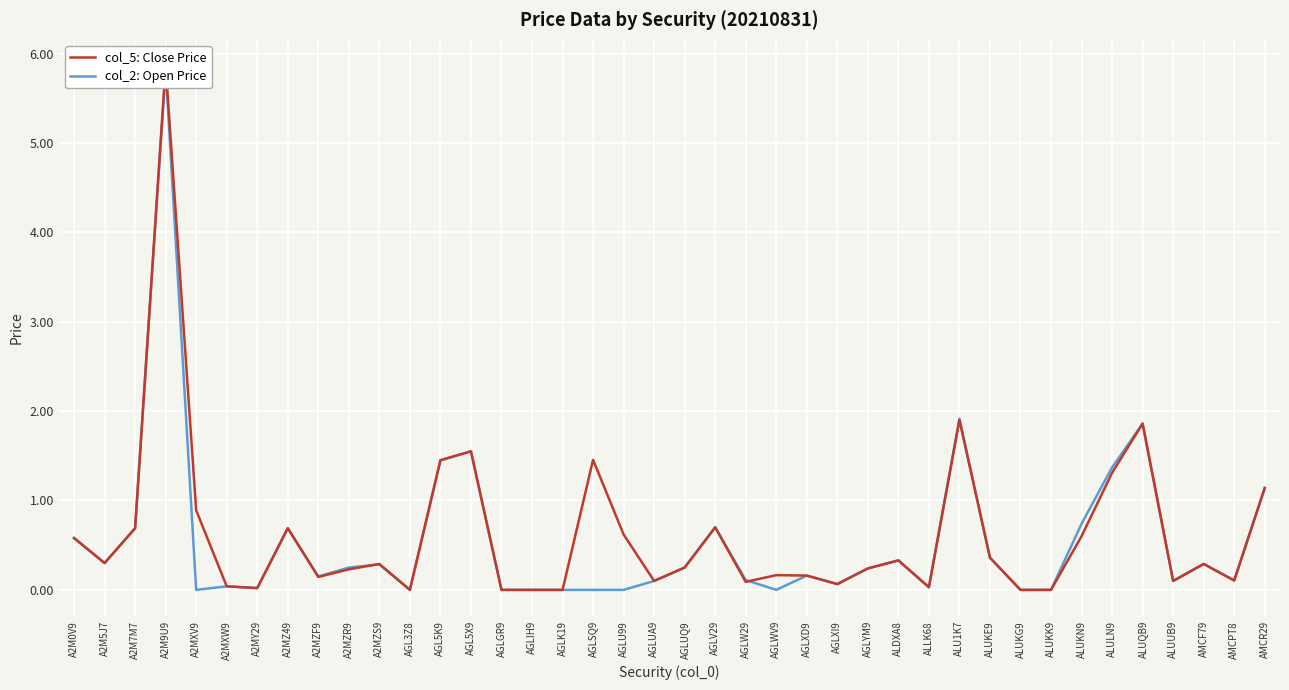

Is it true that col_2: Open Price equals 2.3 at AGL5X9?

False